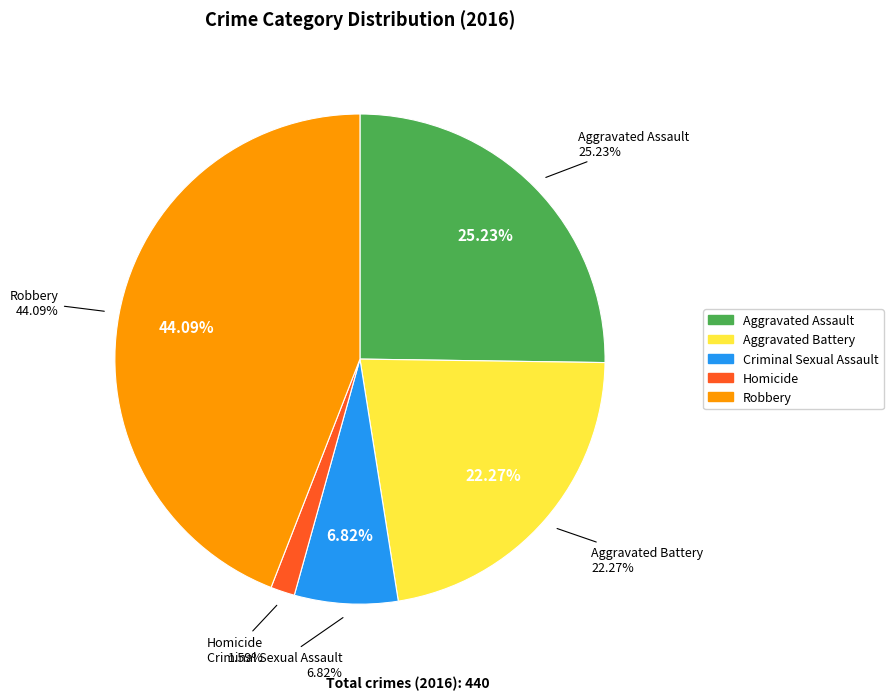

Is the sum of Aggravated Battery and Criminal Sexual Assault greater than half?

No